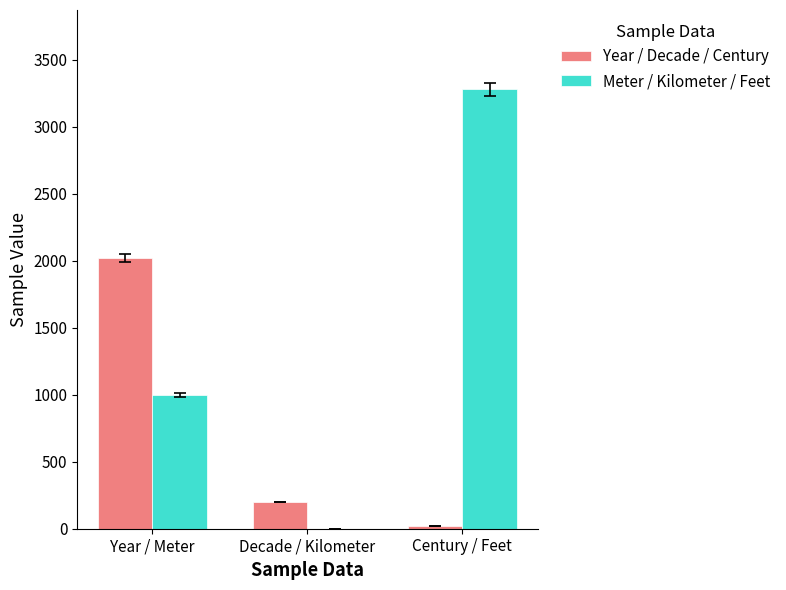

What is the greatest value displayed?

3281